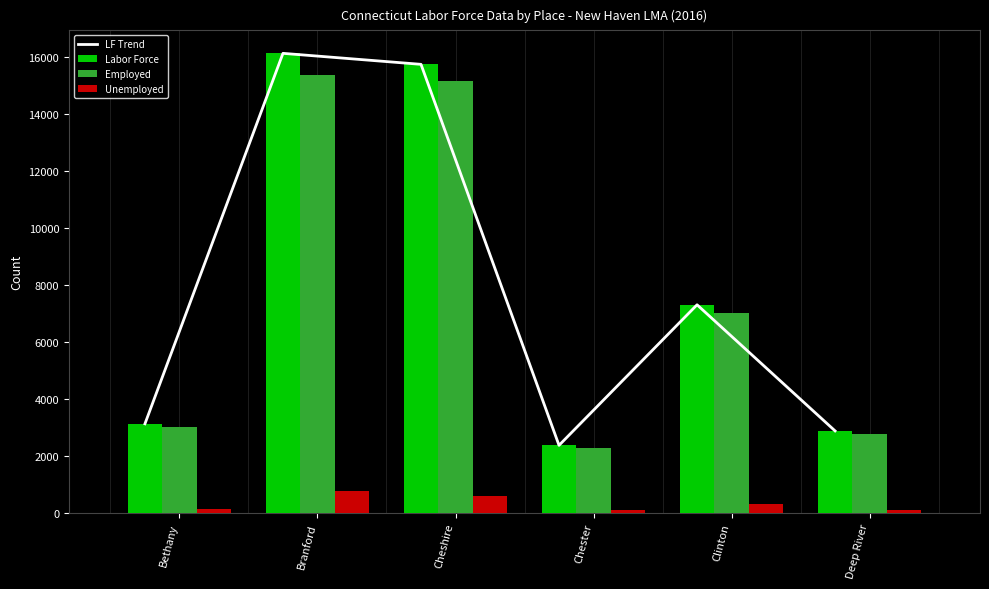

What is the label of the 3rd bar from the left?

Cheshire